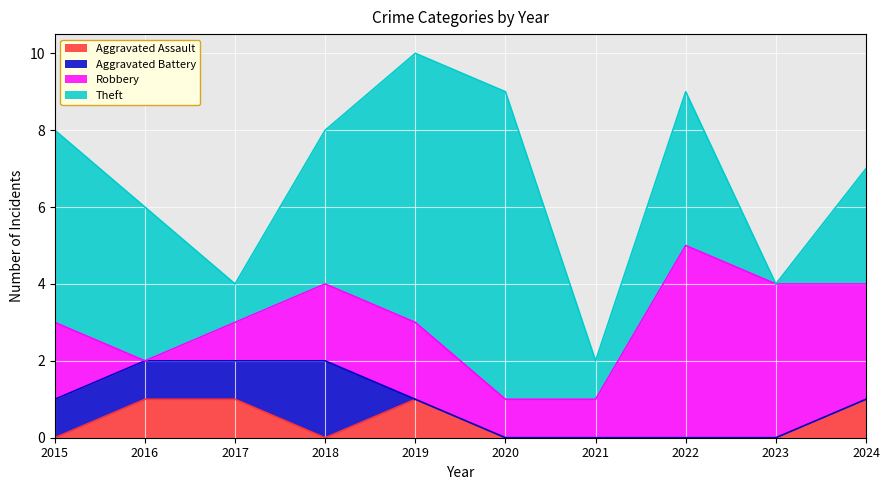

Does the chart display data point markers on the line(s)?

No